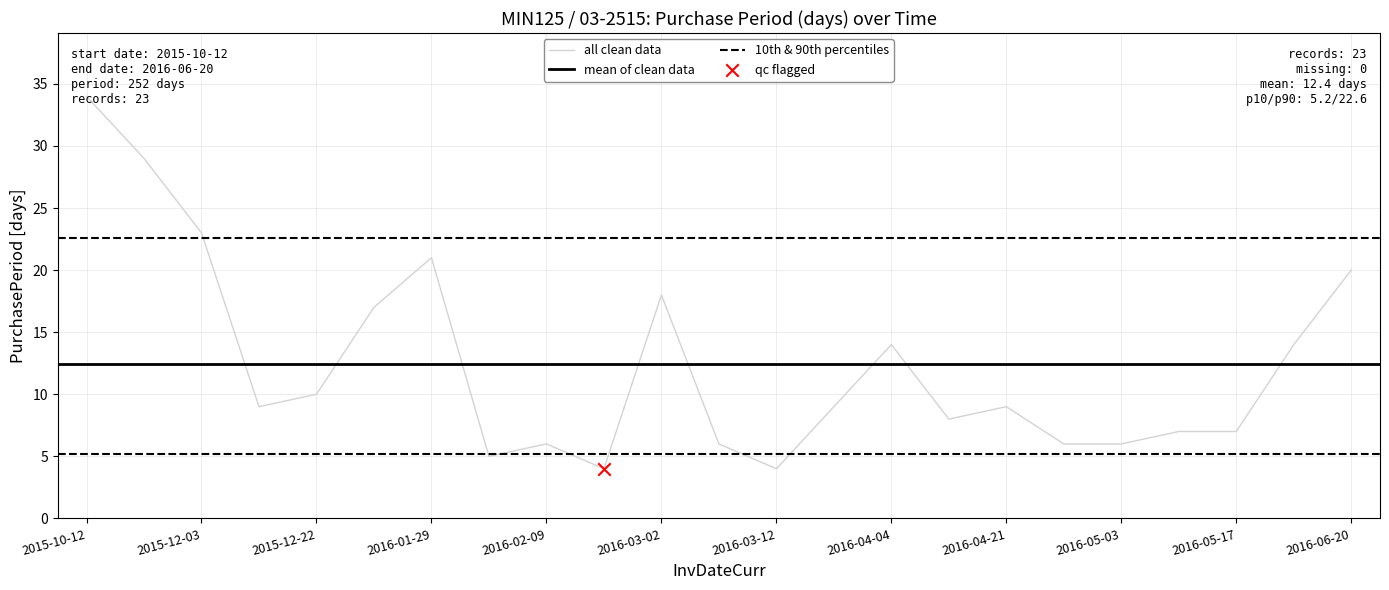

Approximately how many times larger is the value at 2016-03-02 compared to 2016-05-17?

2.6